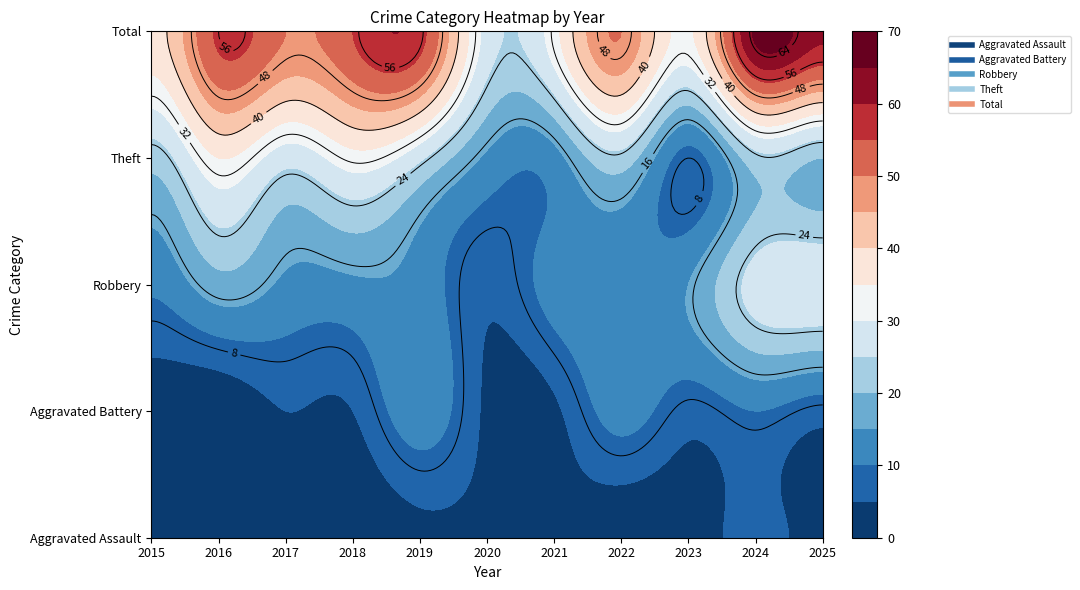

Between 2018 and 2022, which is larger?

2018